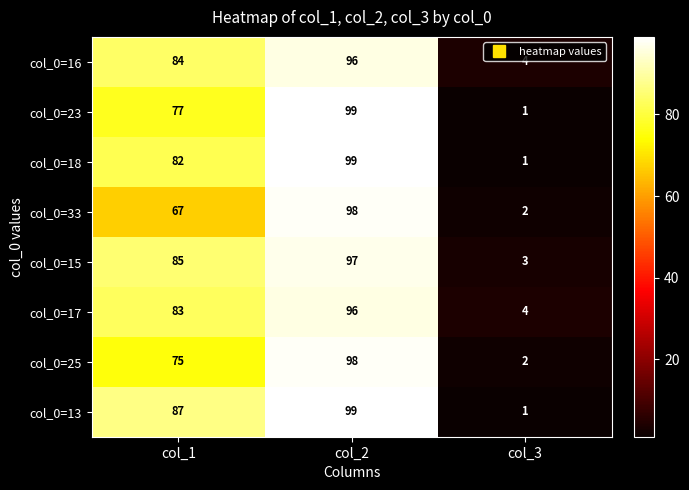

Count the number of data series in this chart.

8